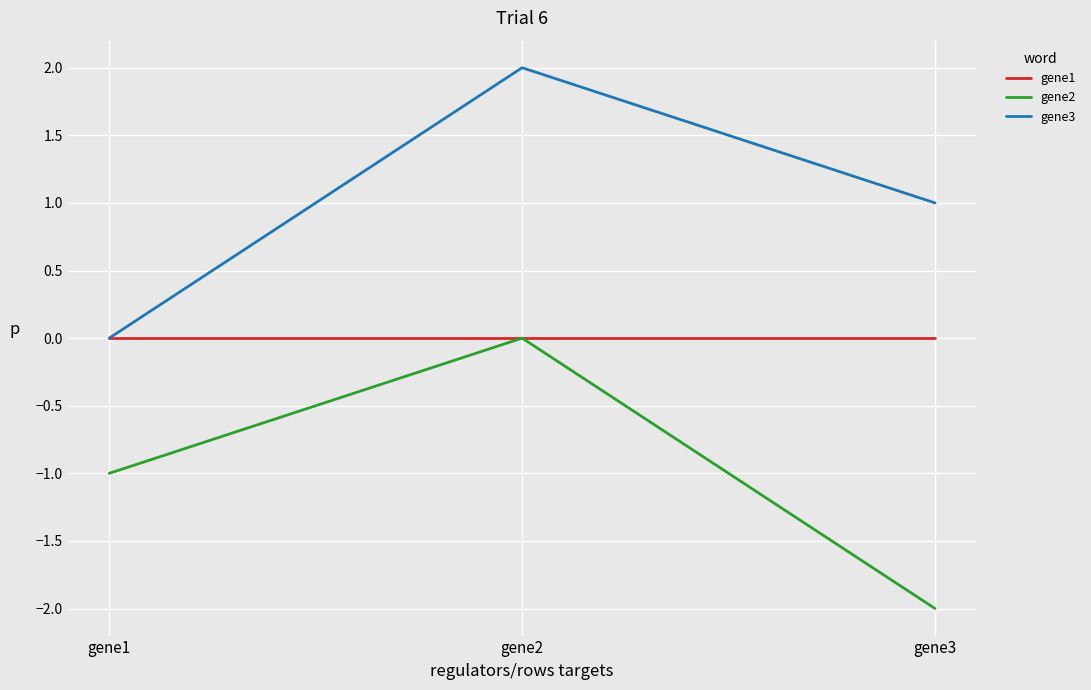

Reading left to right, extract all data points from this chart.

gene1: gene1=0	gene2=0	gene3=0
gene2: gene1=-1	gene2=0	gene3=-2
gene3: gene1=0	gene2=2	gene3=1